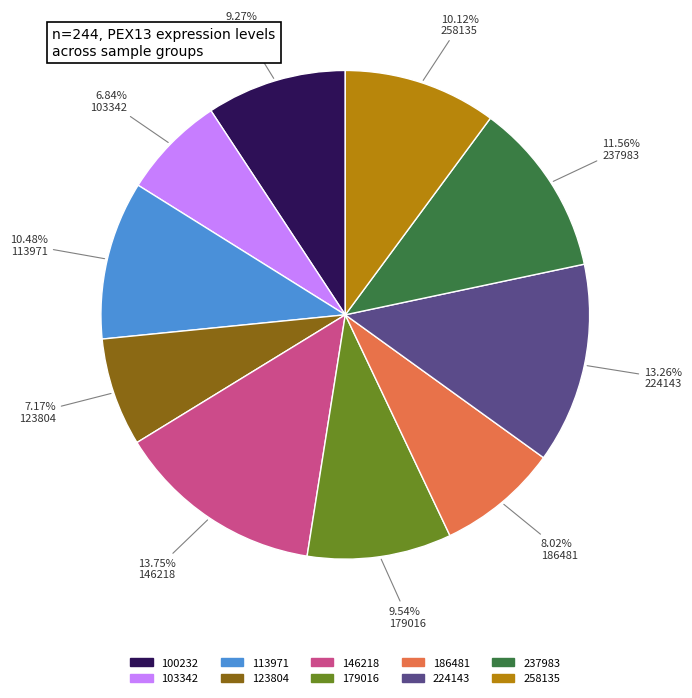

Is the sum of 103342 and 113971 greater than half?

No